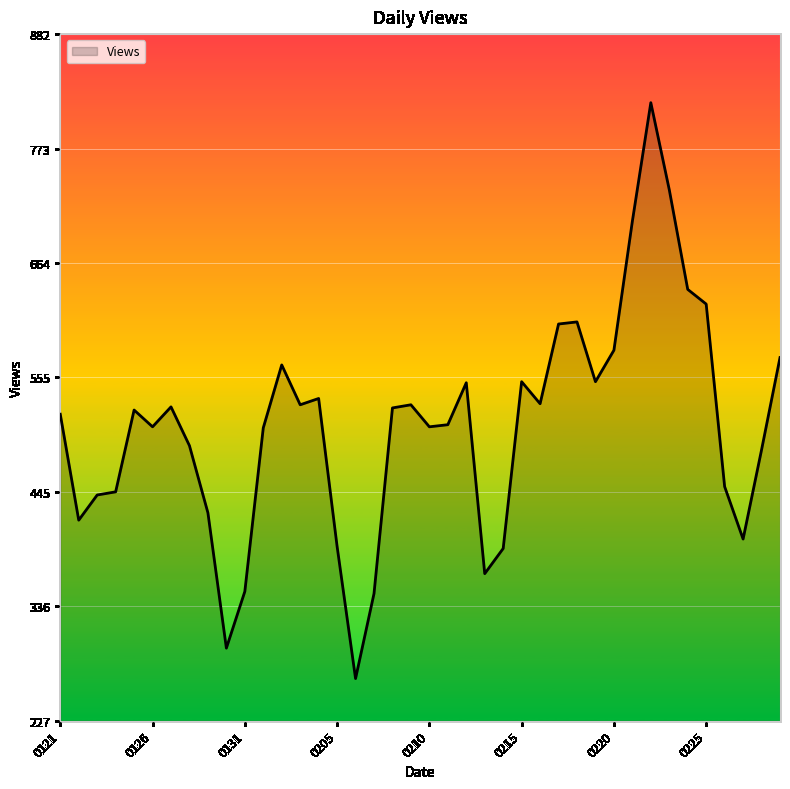

What is the minimum value shown in the chart?

268